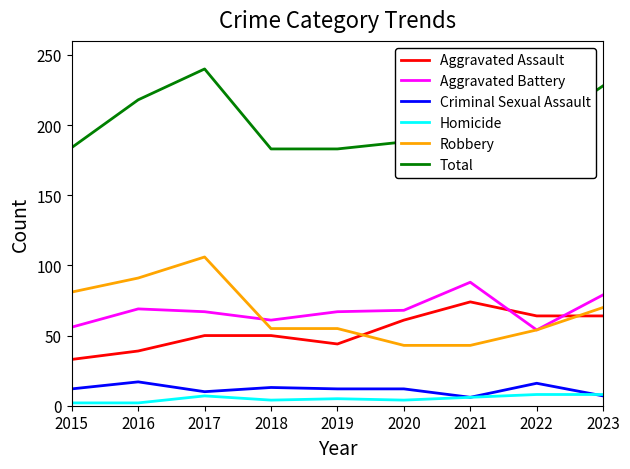

Which category has the highest value in the Robbery series?

2017